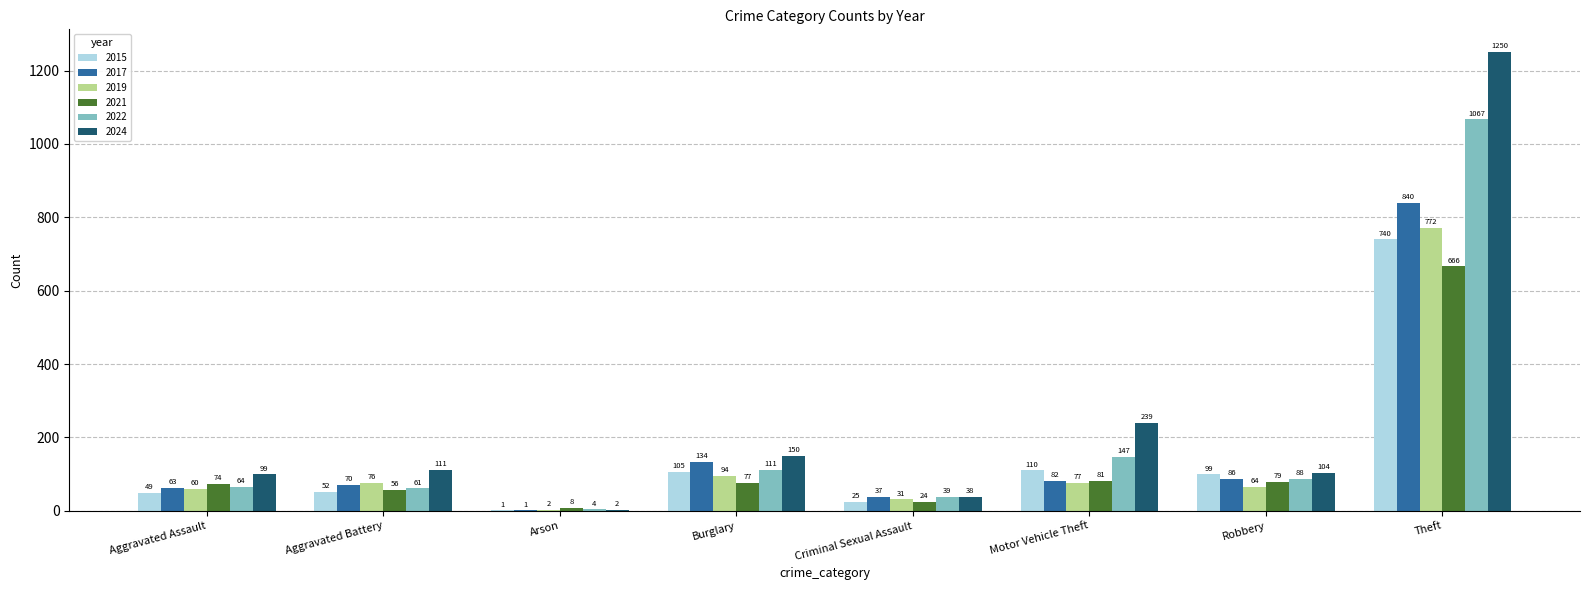

Between Criminal Sexual Assault and Motor Vehicle Theft, which series saw the biggest shift?

2024